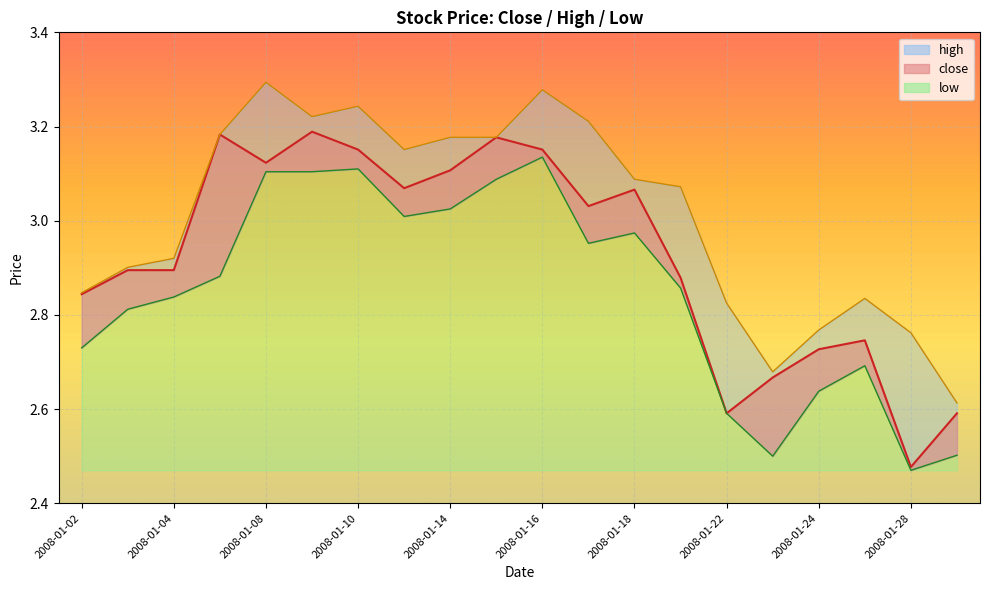

Does the chart display data point markers on the line(s)?

No